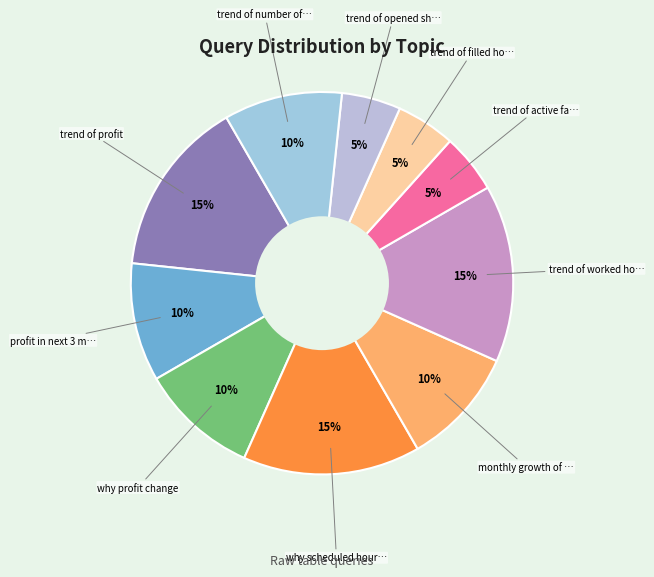

How many segments does this pie chart have?

10